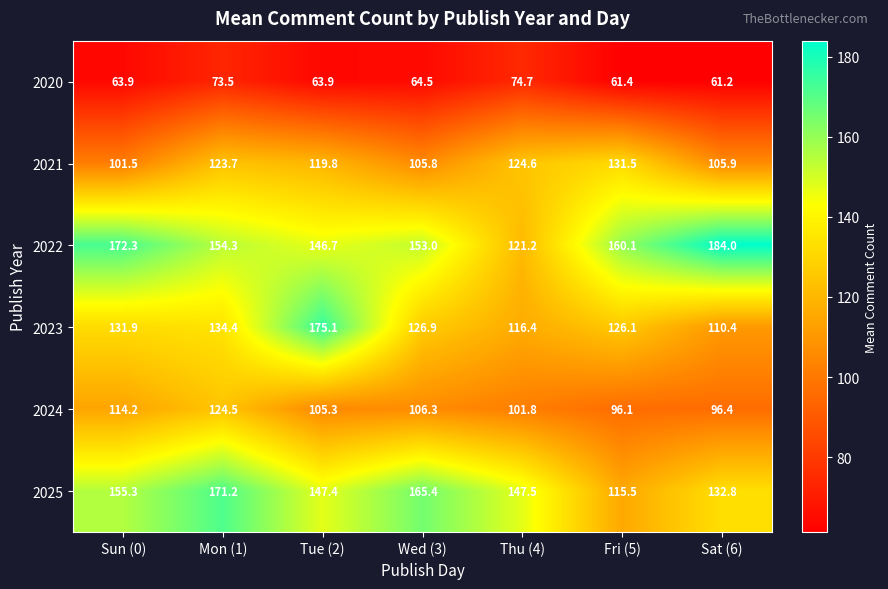

Where is 2022 nearest to the value 152?

Wed (3)